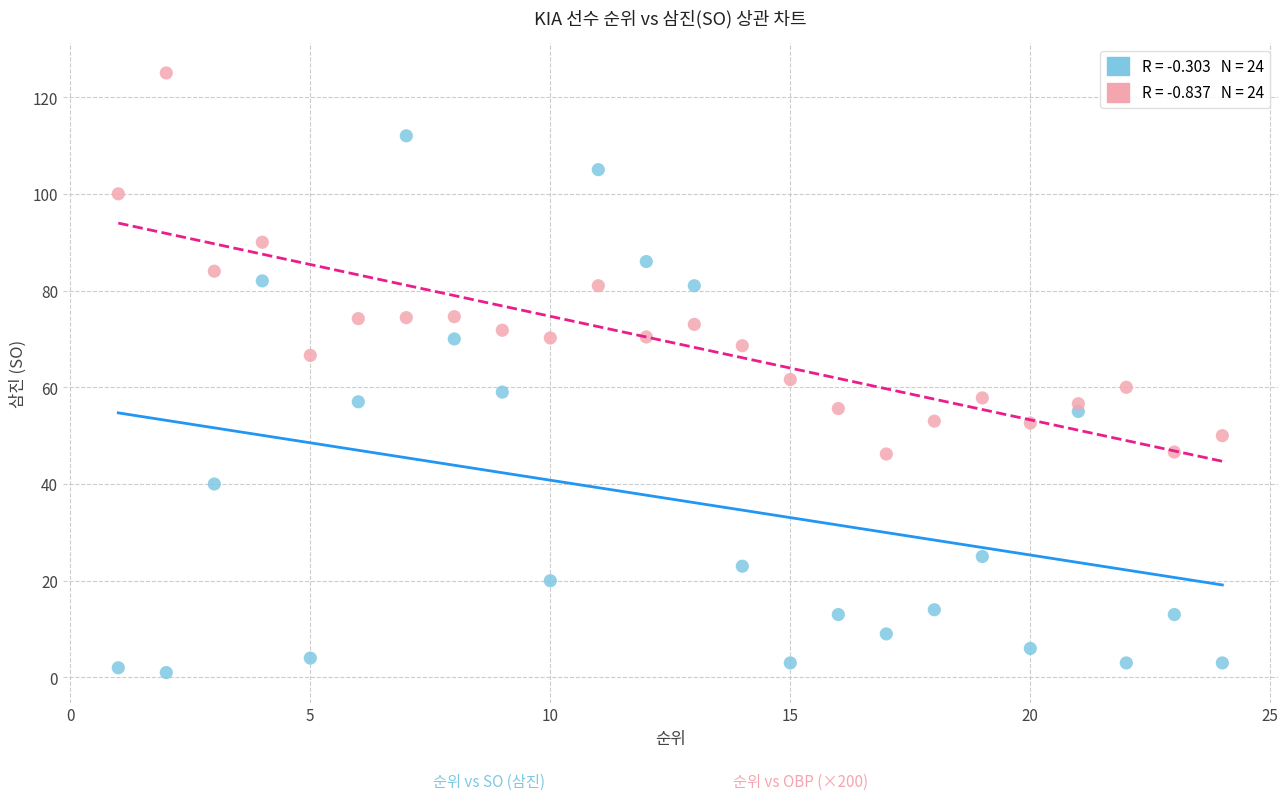

Across all series, what Y value is closest to 63?

61.6